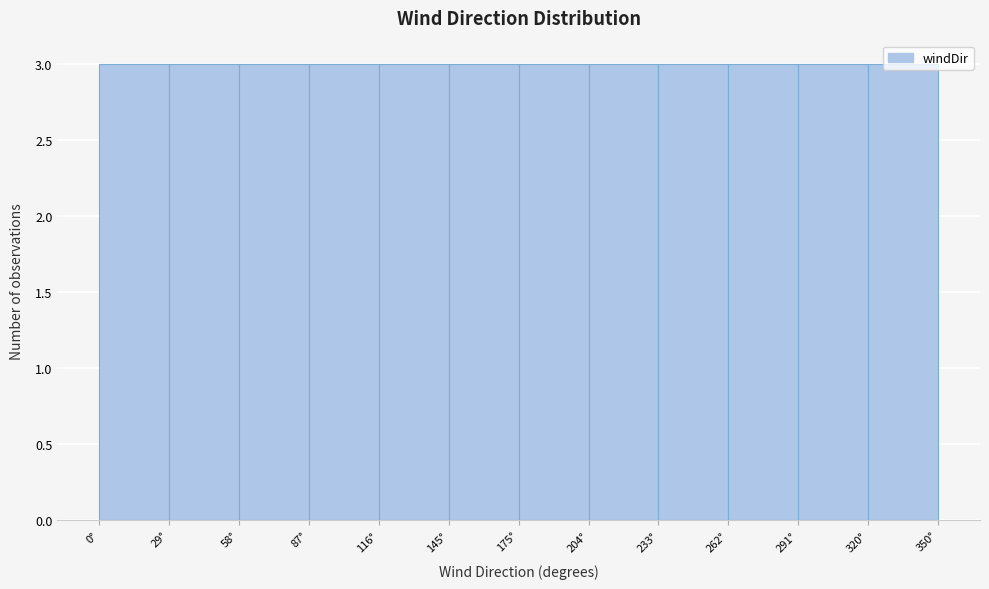

Reading left to right, transcribe this chart: for each bar, give the range it covers on the x-axis and its height. Neither the bar edges nor the heights are printed on the chart, so give them approximately, as read against the axes.

0 to 30: 3
30 to 60: 3
60 to 90: 3
90 to 115: 3
115 to 145: 3
145 to 175: 3
175 to 205: 3
205 to 235: 3
235 to 265: 3
265 to 290: 3
290 to 320: 3
320 to 350: 3